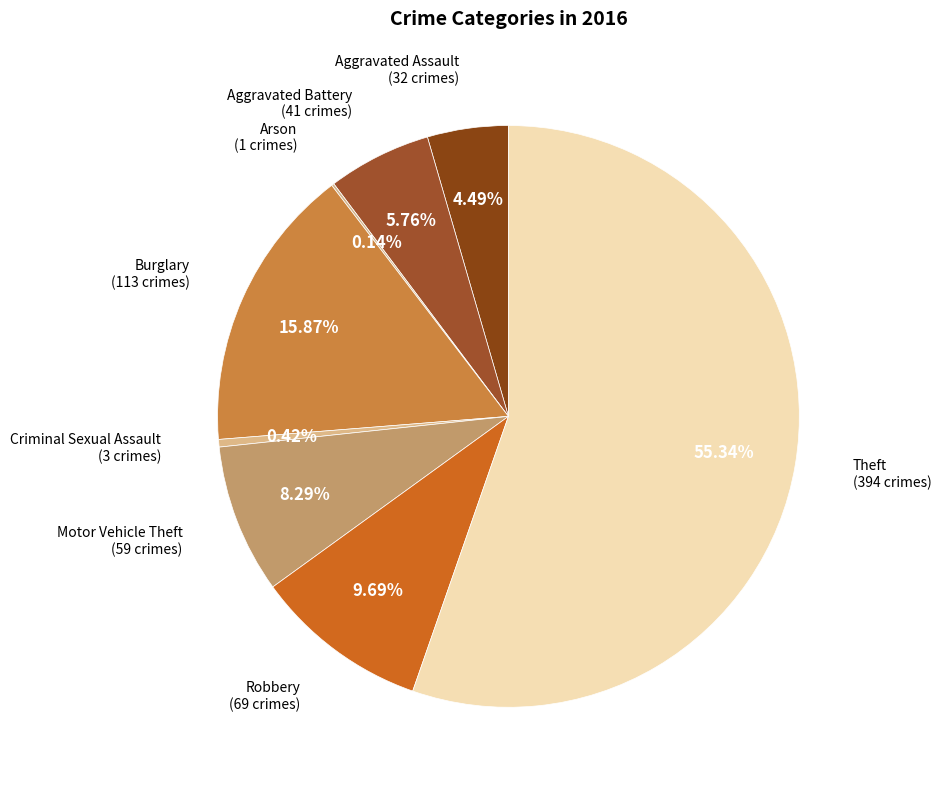

Is there a majority slice in this chart?

Yes